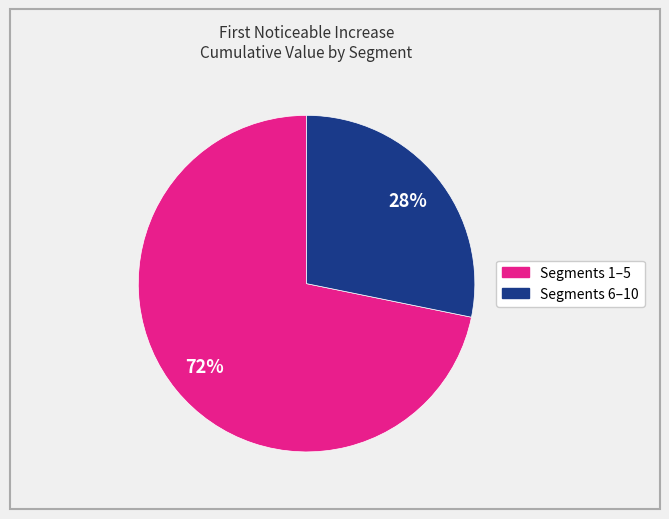

How many slices are in this pie chart?

2